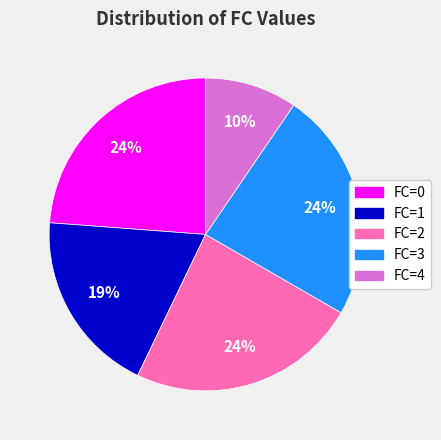

Do FC=1 and FC=2 together represent more than half of the pie?

No